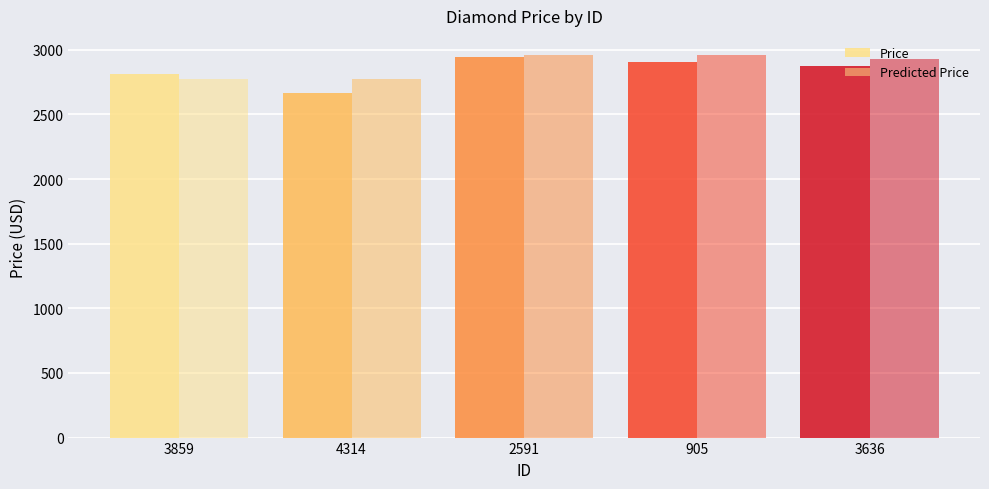

What is the average value of the Predicted Price series?

2877.9